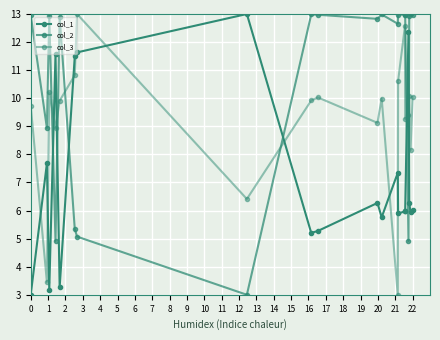

How many series are shown in this chart?

3